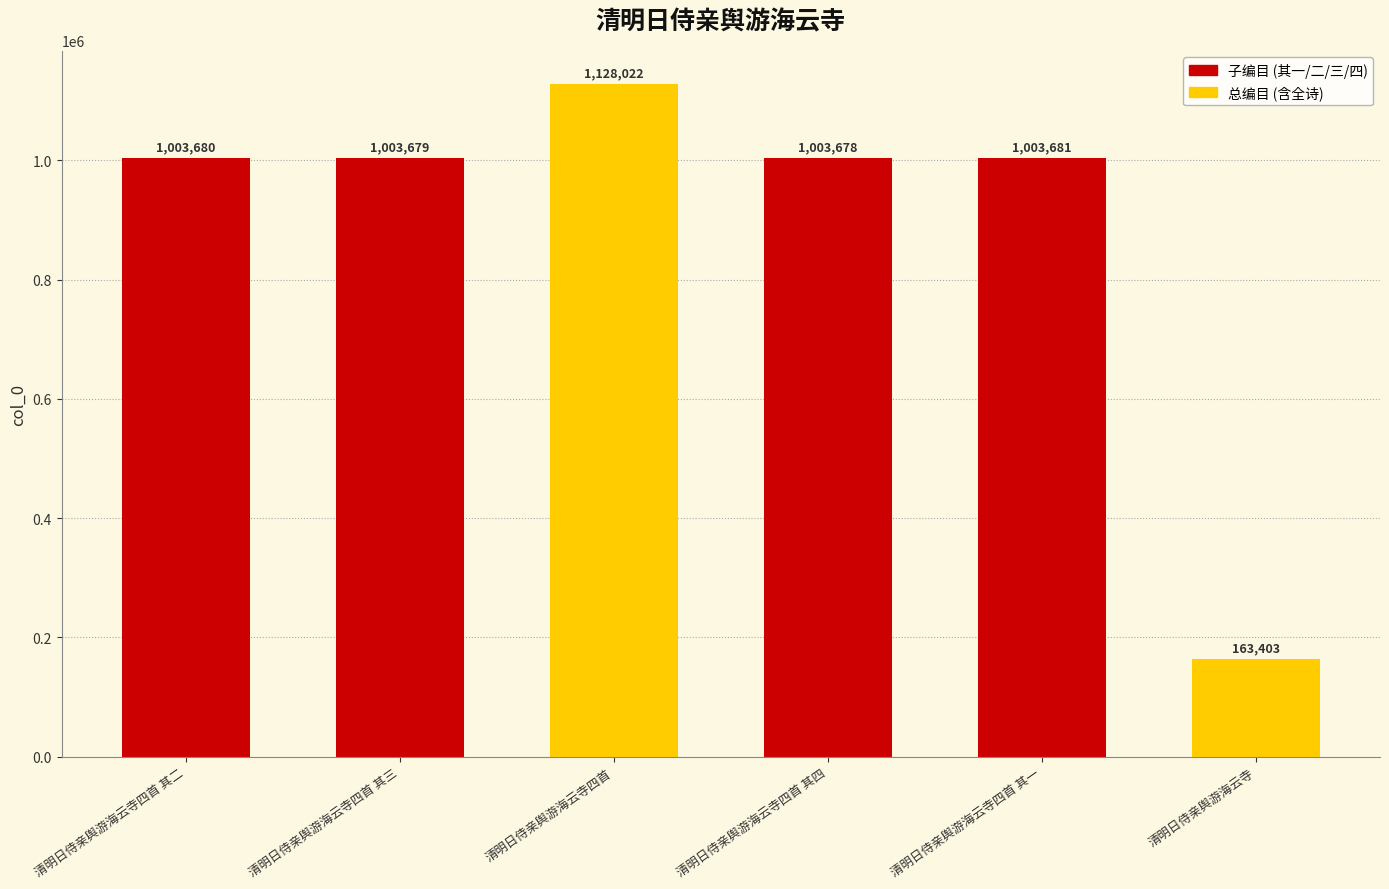

What is the label of the 6th bar from the left?

清明日侍亲舆游海云寺